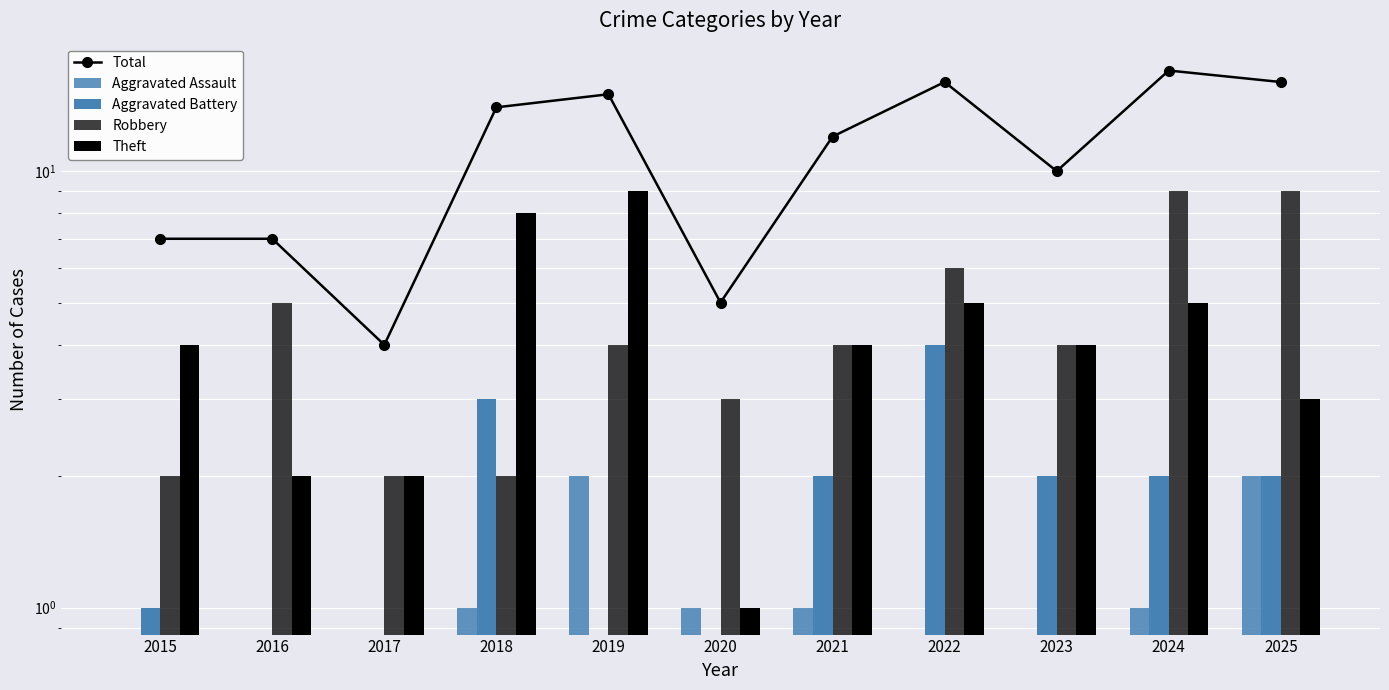

At how many categories does at least one series exceed 5?

9